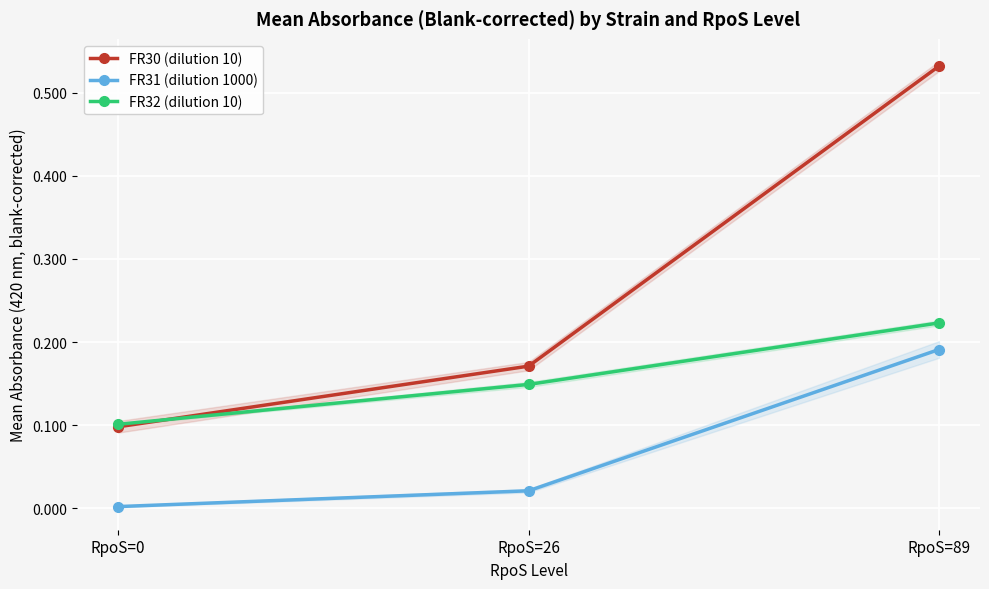

What is the value of the FR30 (dilution 10) point at the 2nd from the left?

0.2